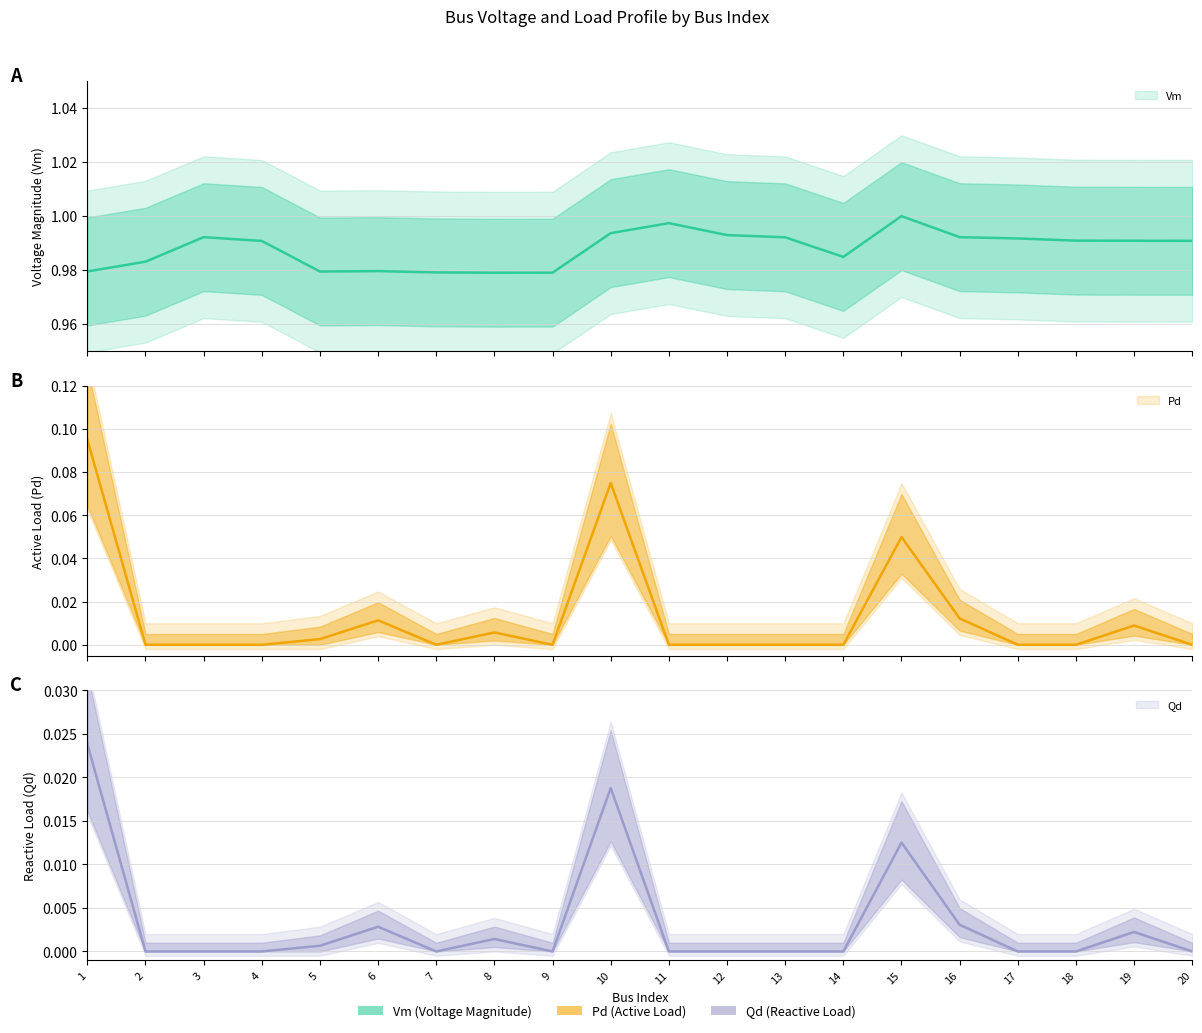

What value does the Pd series have at 10?

0.1